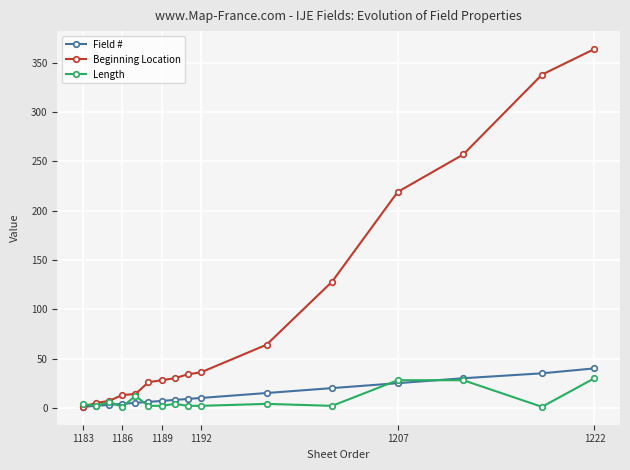

What is the highest value of the Length series?

30